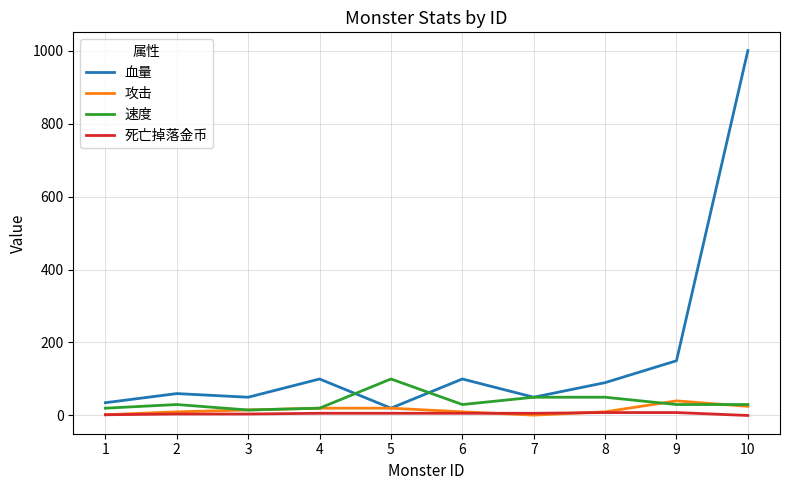

What is the difference between the 攻击 values at 3 and 1?

13